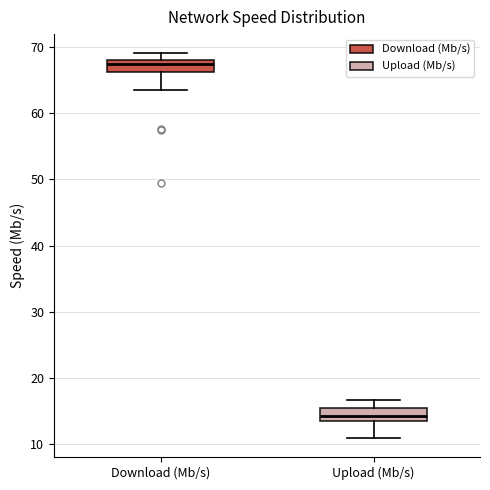

Where is the upper edge of the box for Upload (Mb/s) on the y-axis? The values are not printed on the chart, so give them approximately, as read against the axis.

15